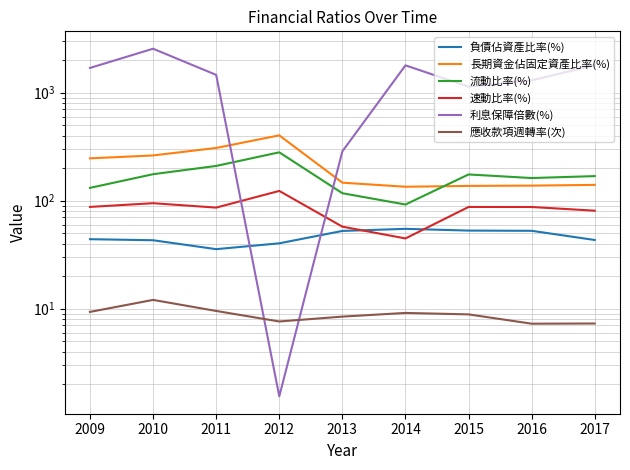

What is the total value across all series at 2017?

2235.6